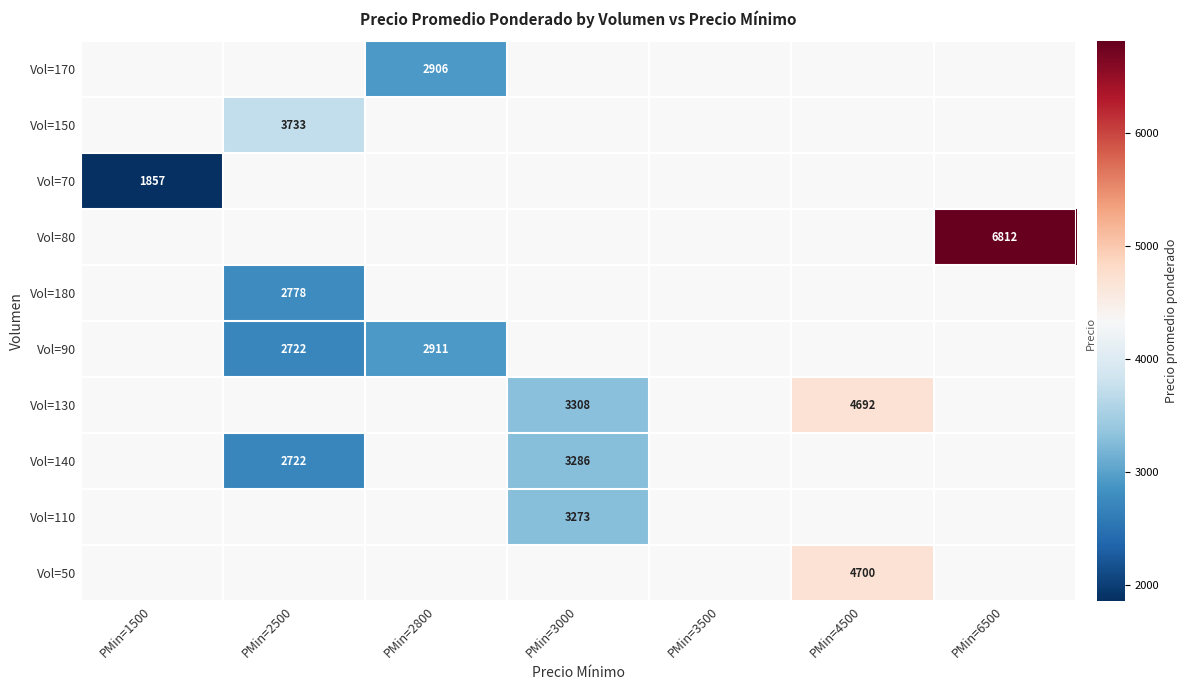

Is it true that Vol=140 equals 4388 at PMin=2500?

False